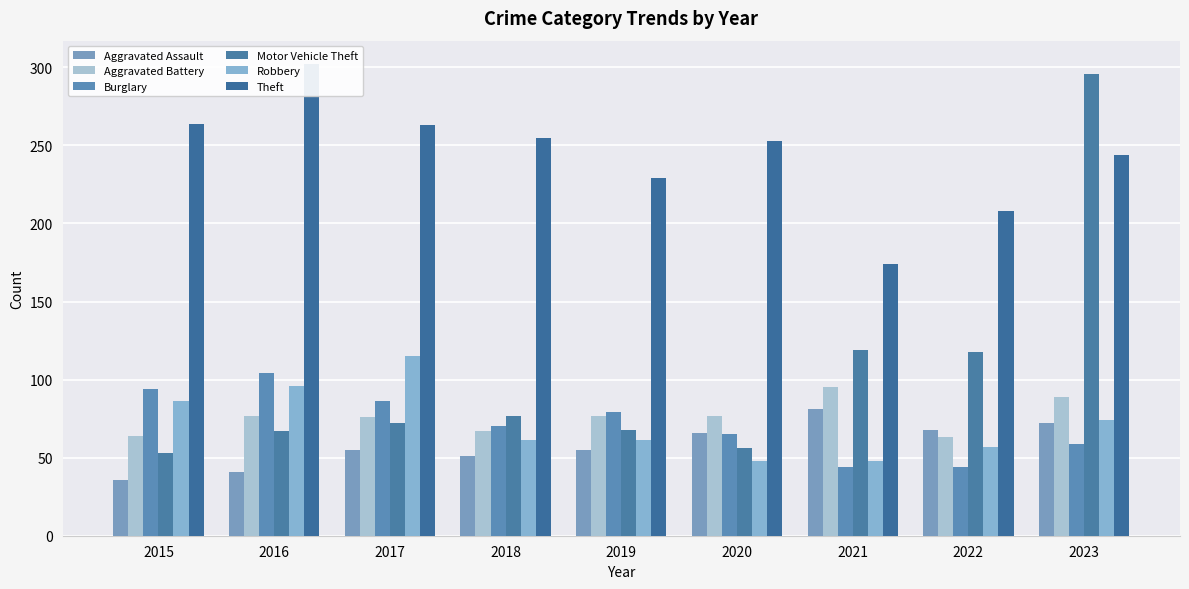

True or false: Robbery has a value of 57 at 2022.

True